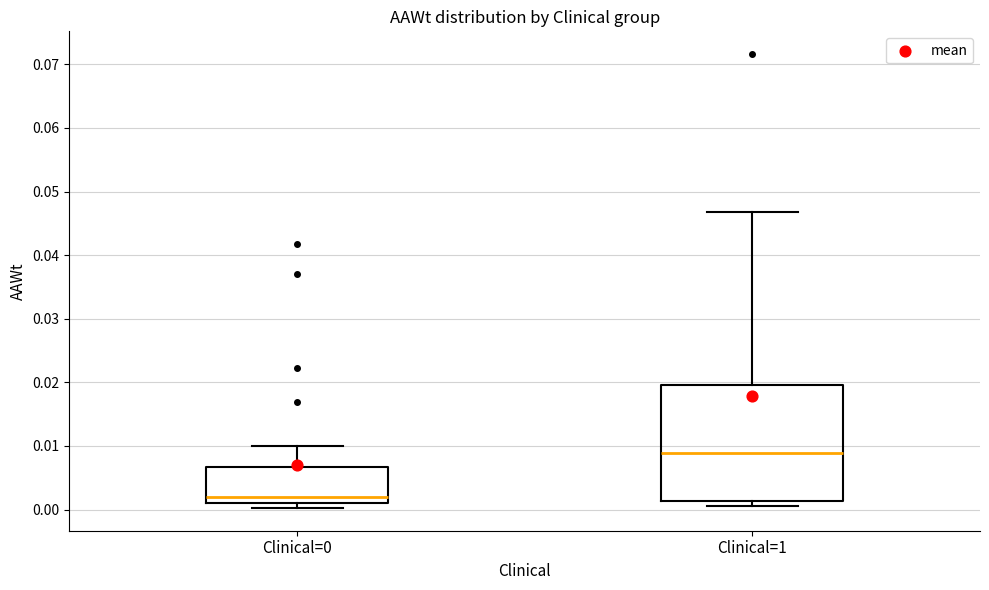

Comparing the boxes themselves (not the whiskers), which one is the tallest?

Clinical=1